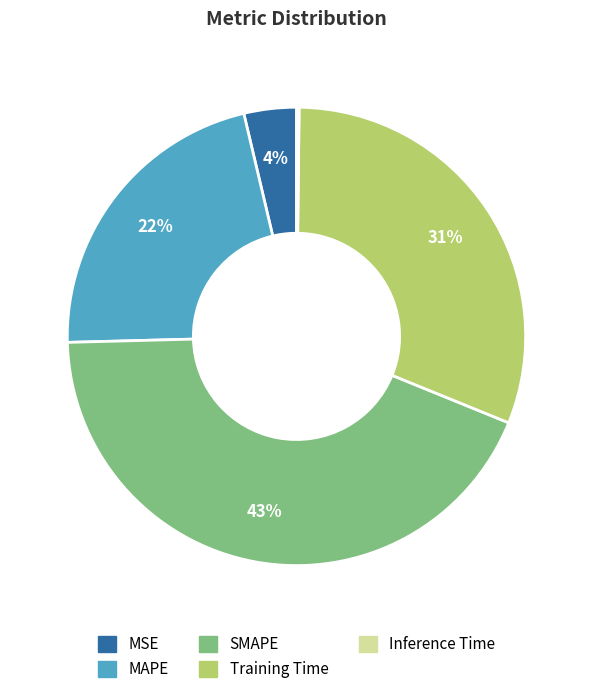

Between SMAPE and MAPE, which is larger?

SMAPE